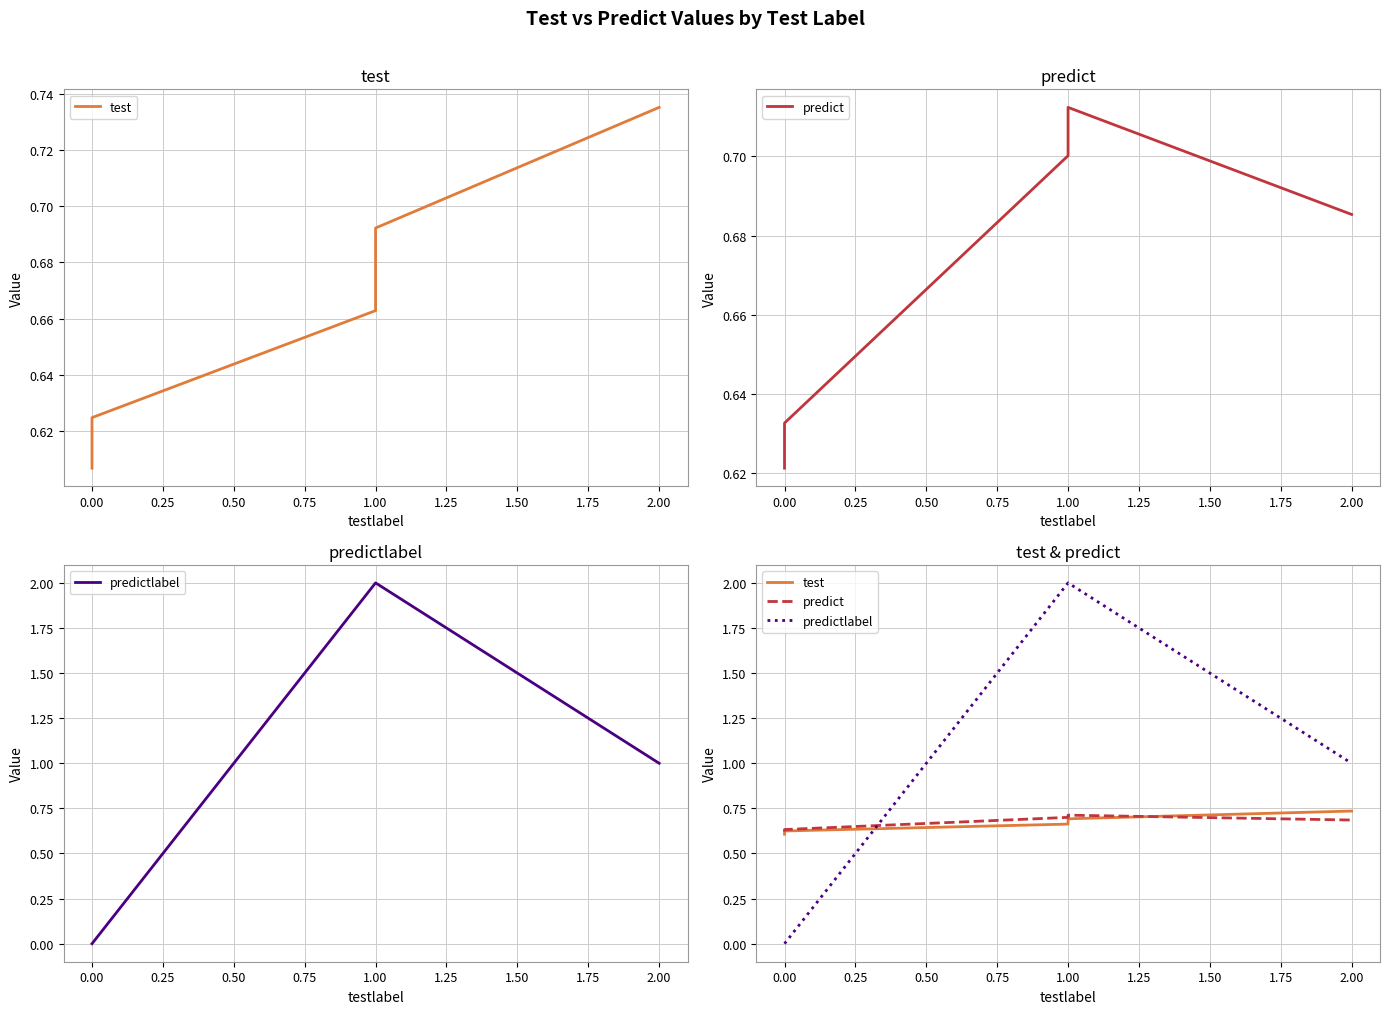

List the series in order of their peak value, highest first.

predictlabel, test, predict